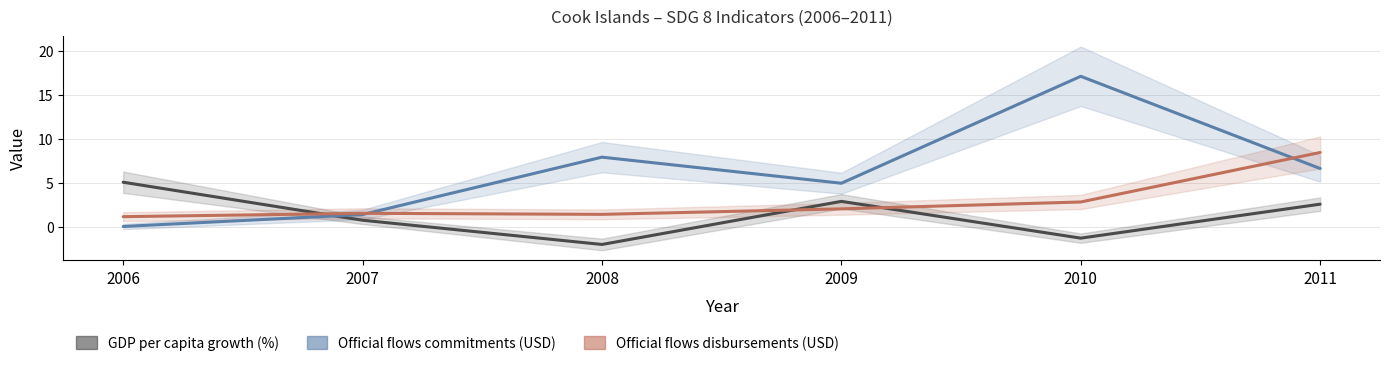

True or false: Official flows disbursements (USD) has a value of 4.9 at 2011.

False